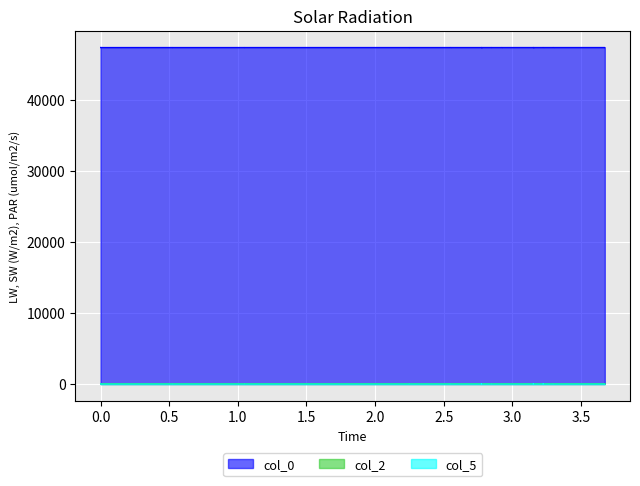

List the series in order of their peak value, highest first.

col_0, col_2, col_5